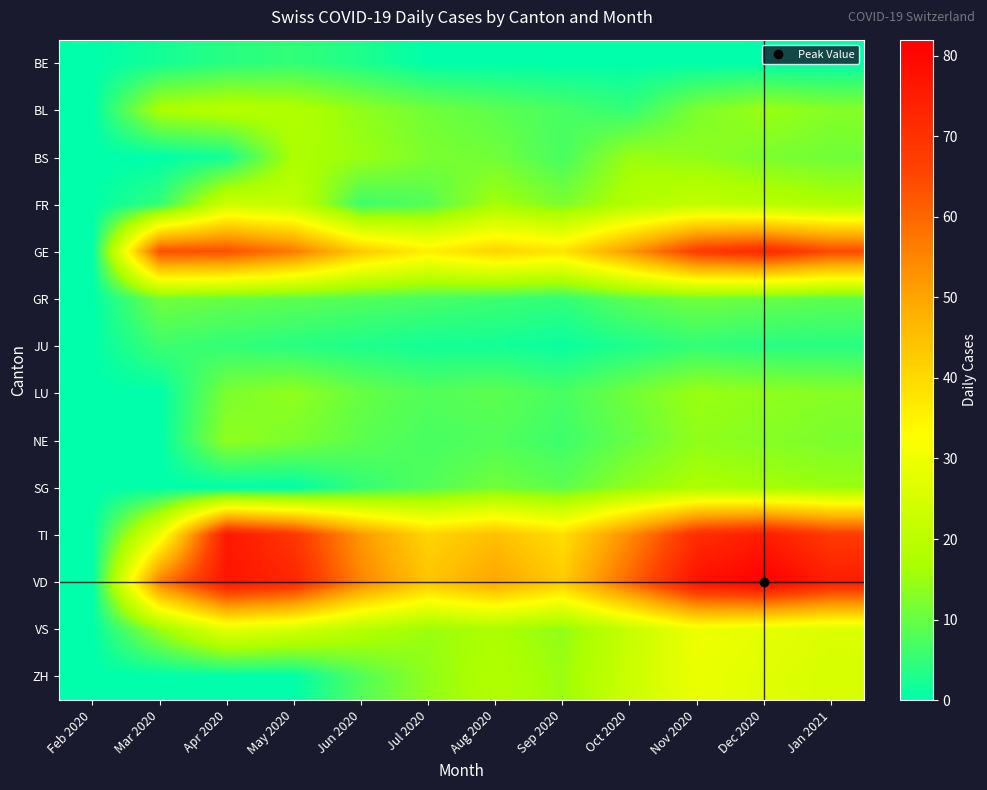

Which label corresponds to the smallest value in the chart?

Feb 2020